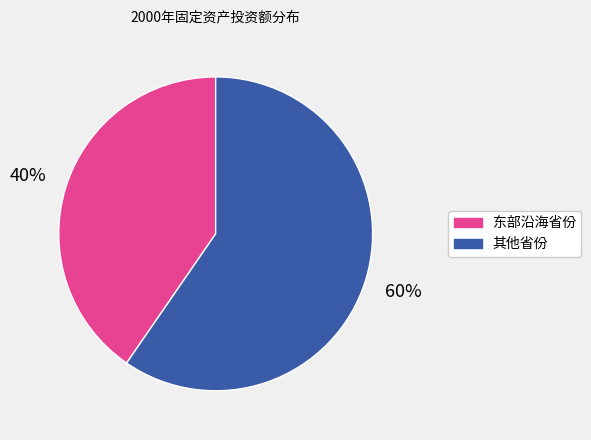

To the nearest percent, what is the average slice percentage?

50%